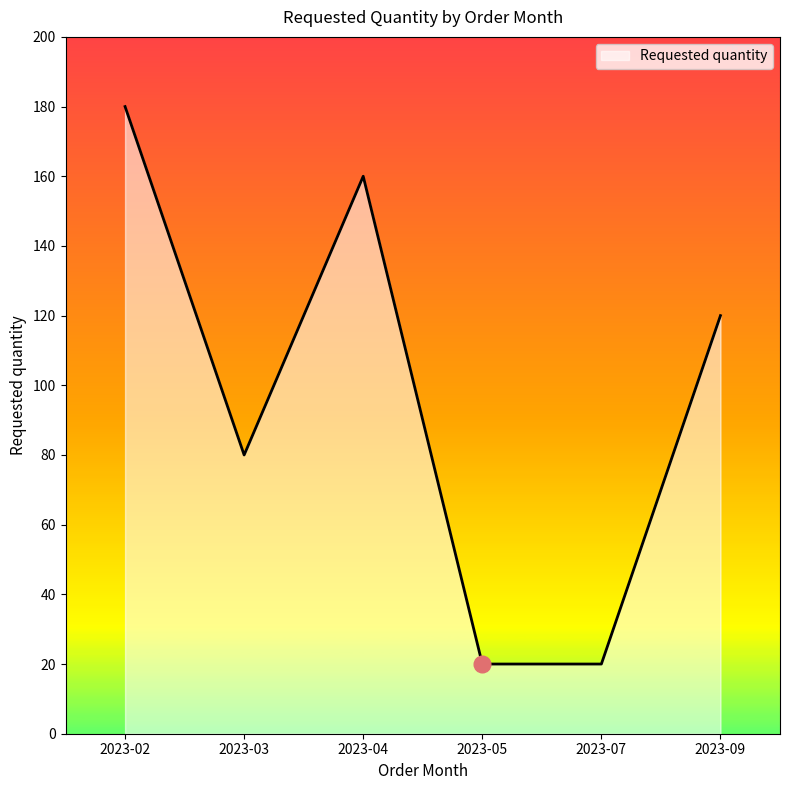

At which category does the data reach its first local valley?

2023-03